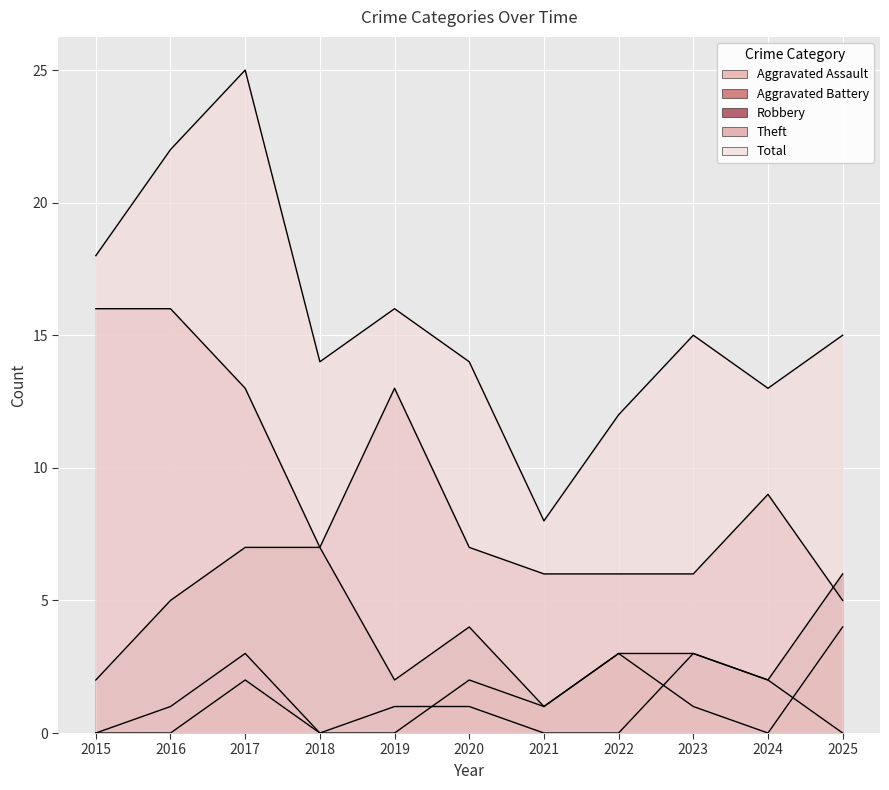

What is the sum of the Theft values at 2016 and 2025?

21